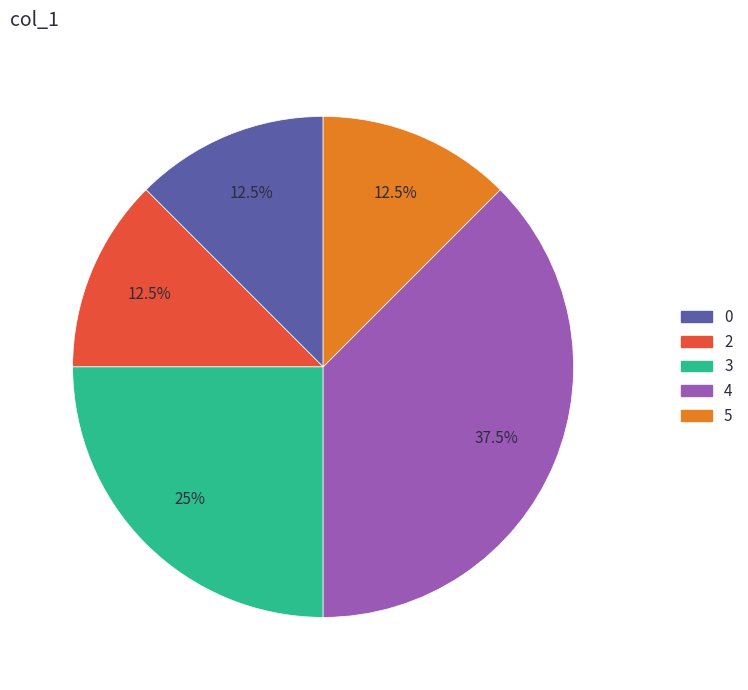

Which has a higher value, 0 or 4?

4